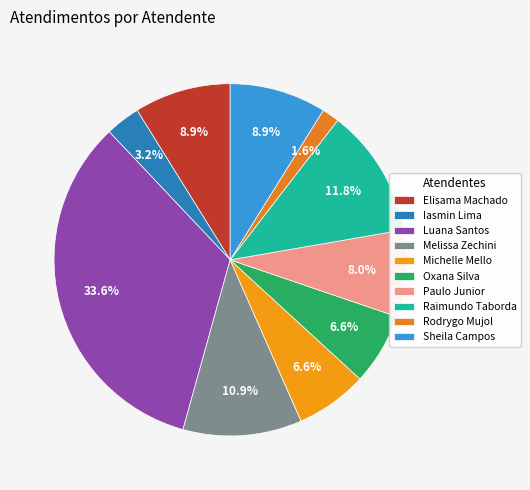

What is the smallest slice in the pie chart?

Rodrygo Mujol